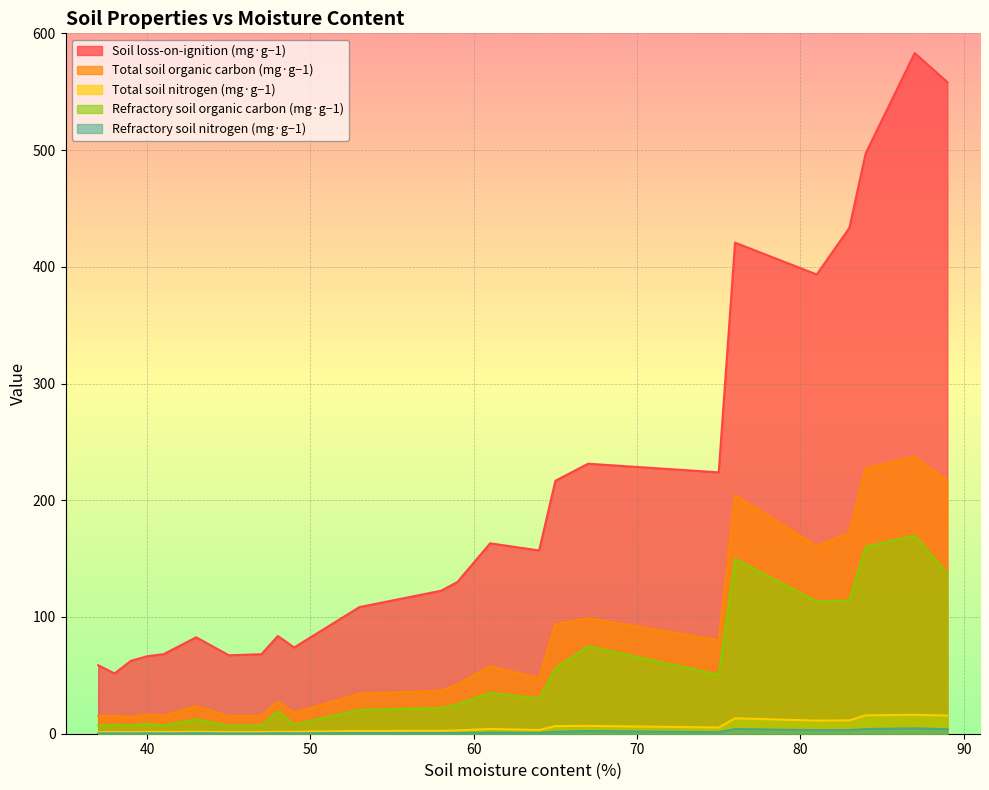

True or false: Total soil nitrogen (mg·g−1) and Soil loss-on-ignition (mg·g−1) intersect in this chart.

False